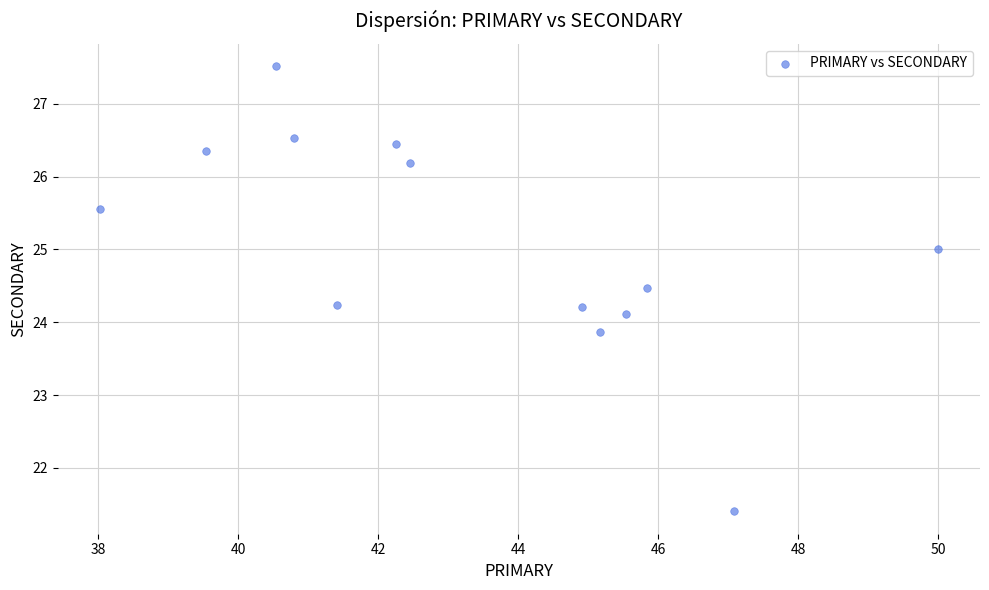

What is the range of X values (max minus min)?

12.0